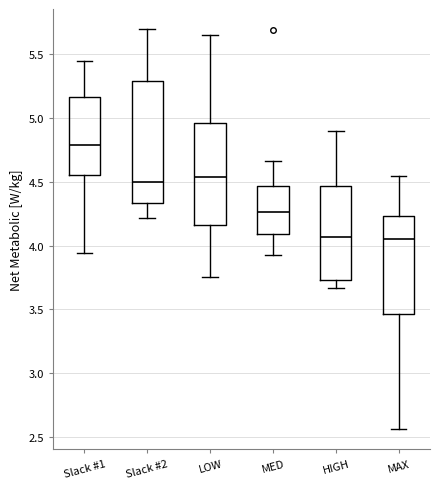

Where does the median line of the box for MAX sit on the y-axis? The values are not printed on the chart, so give them approximately, as read against the axis.

4.05